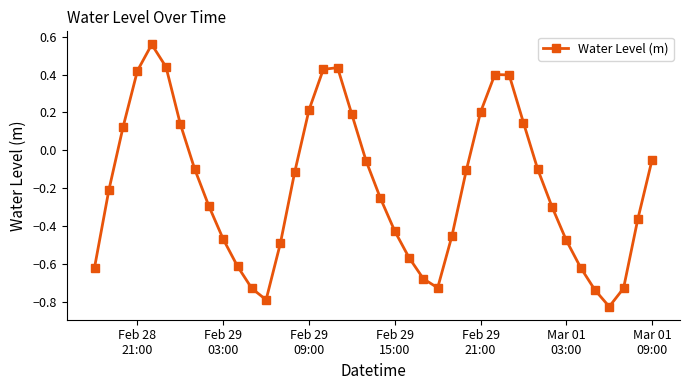

What is the sum of all values?

-7.8